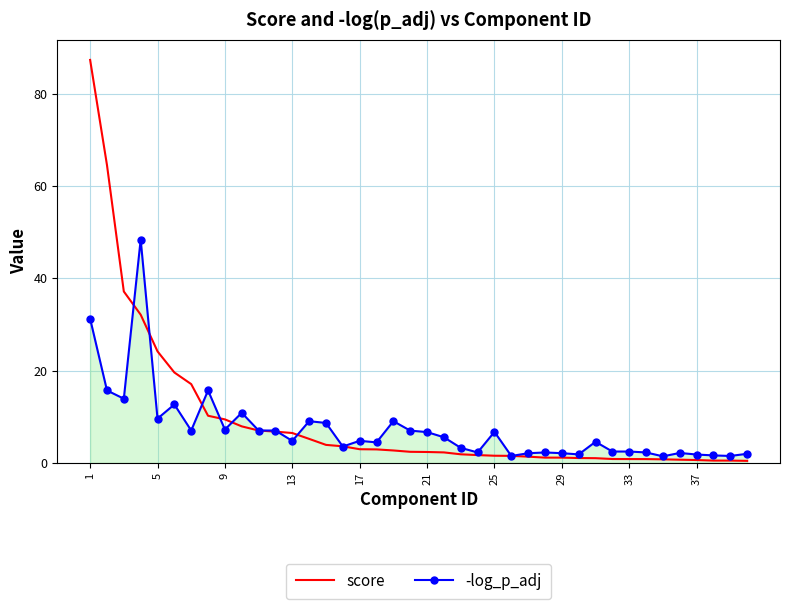

What is the greatest value displayed?

87.3